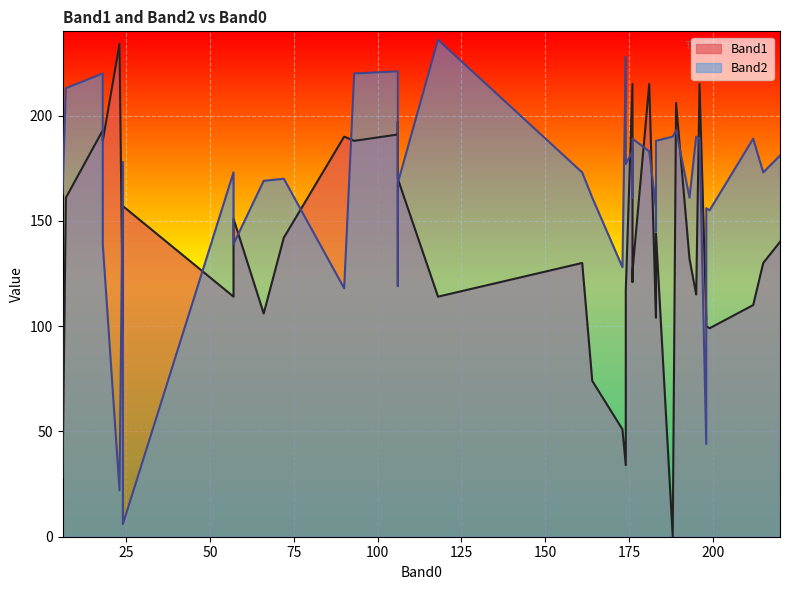

True or false: Band1 has more than 2 points higher than both neighbors.

True